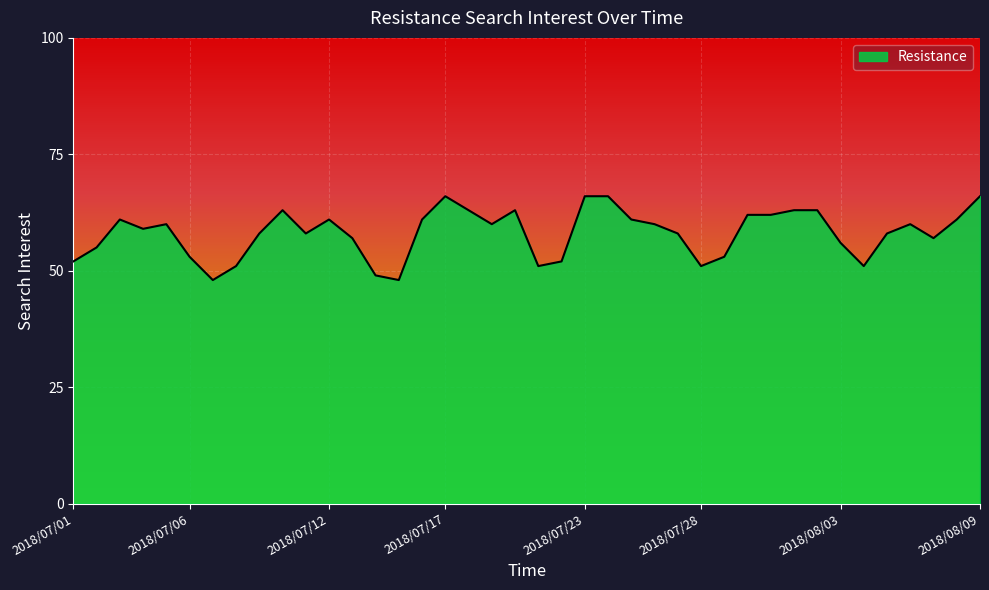

What is the minimum value shown in the chart?

48